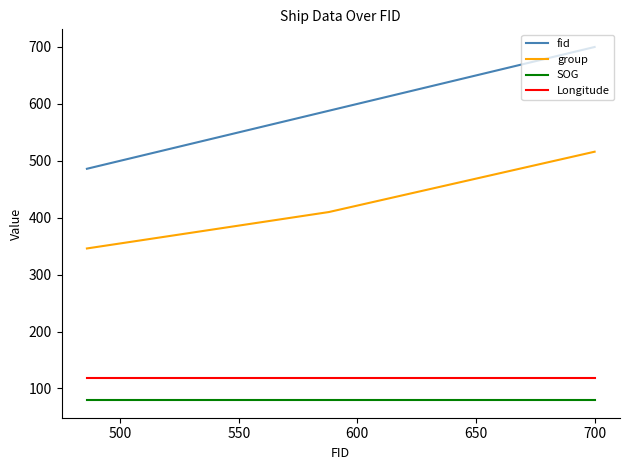

Which series has the largest total across all categories?

fid